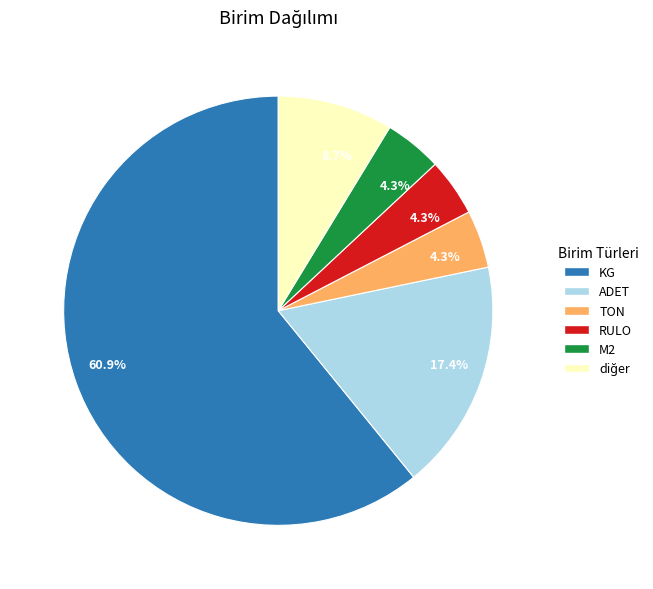

Is there a majority slice in this chart?

Yes